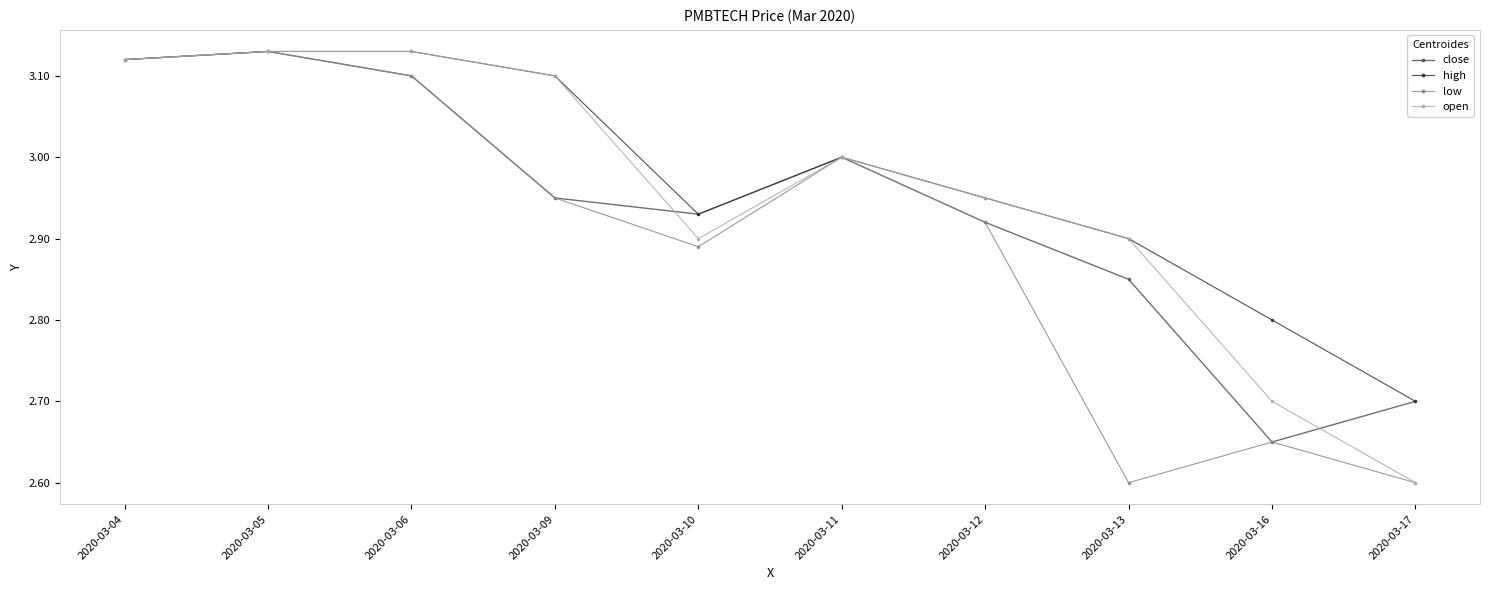

What is the difference between the maximum and minimum values in the low series?

0.5